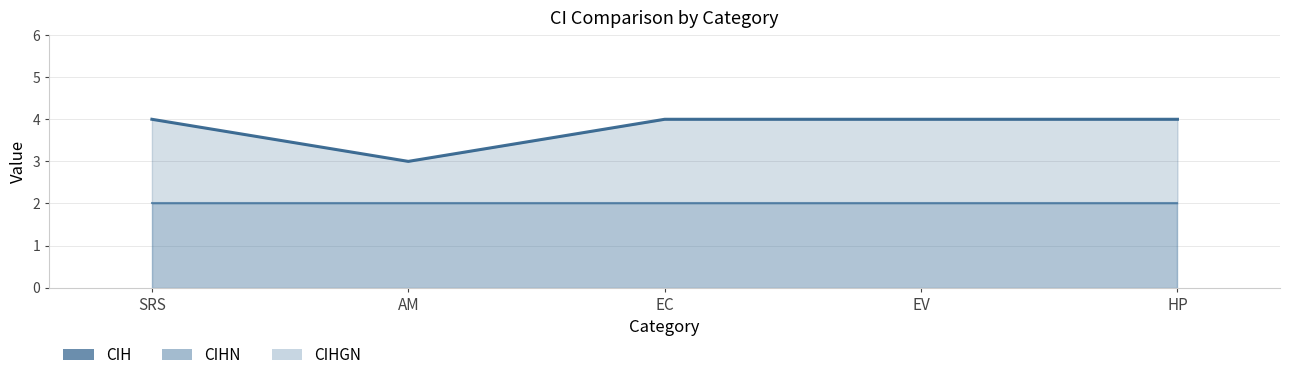

How many series are shown in this chart?

3